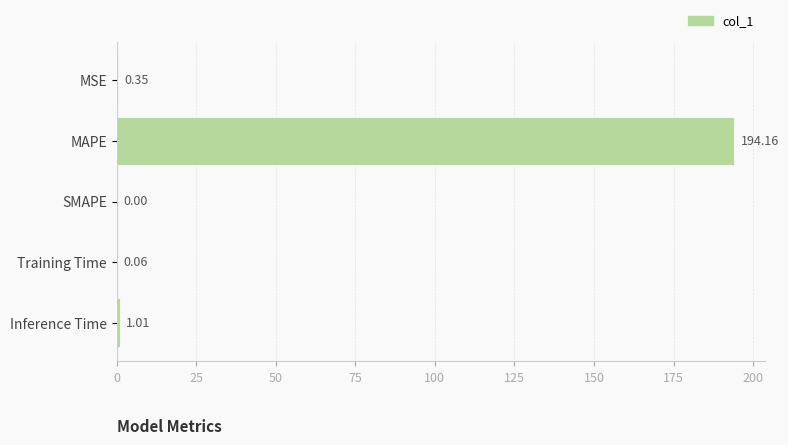

Which has a higher value, Inference Time or SMAPE?

Inference Time